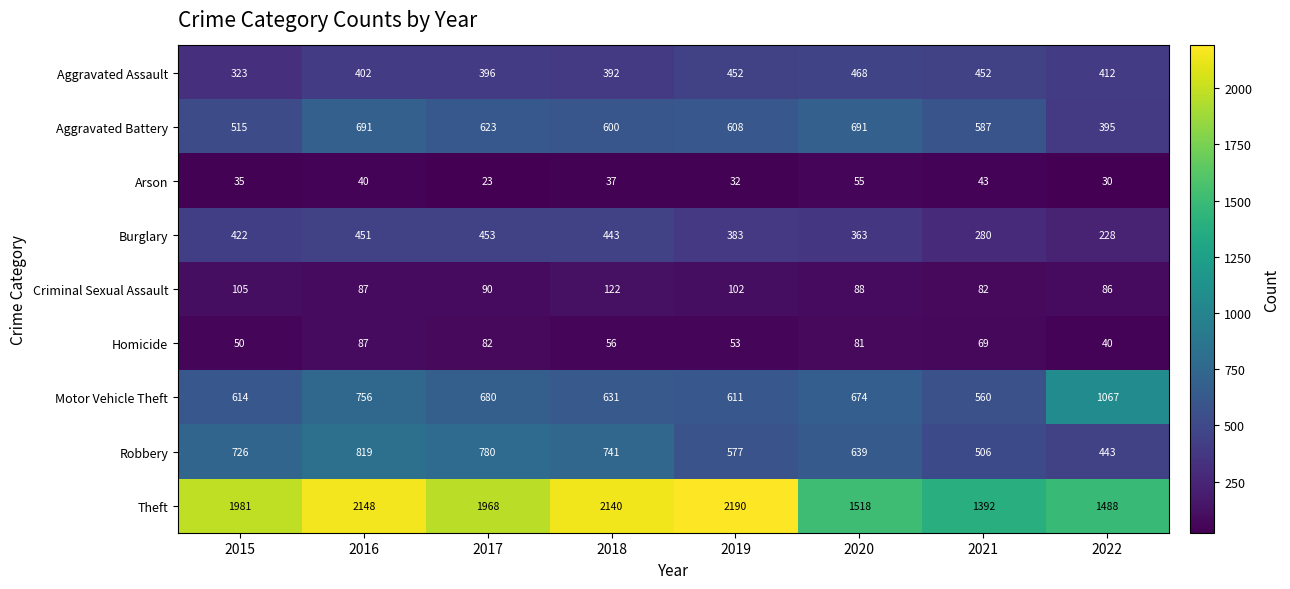

What is the sum of all Burglary values?

3023